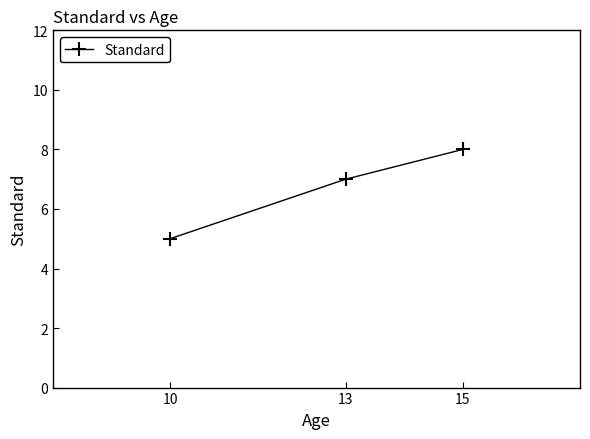

The value at 13 is 2. True or false?

False